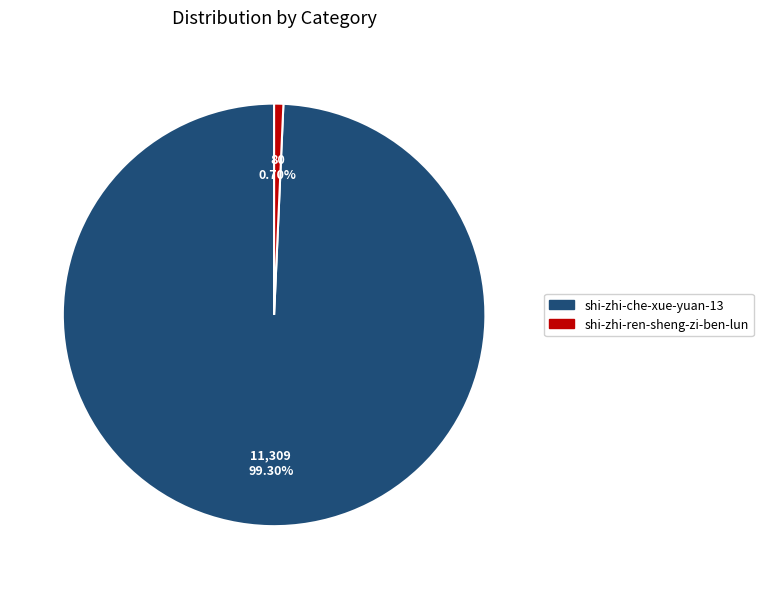

To the nearest percent, what is the combined percentage of shi-zhi-ren-sheng-zi-ben-lun and shi-zhi-che-xue-yuan-13?

100%